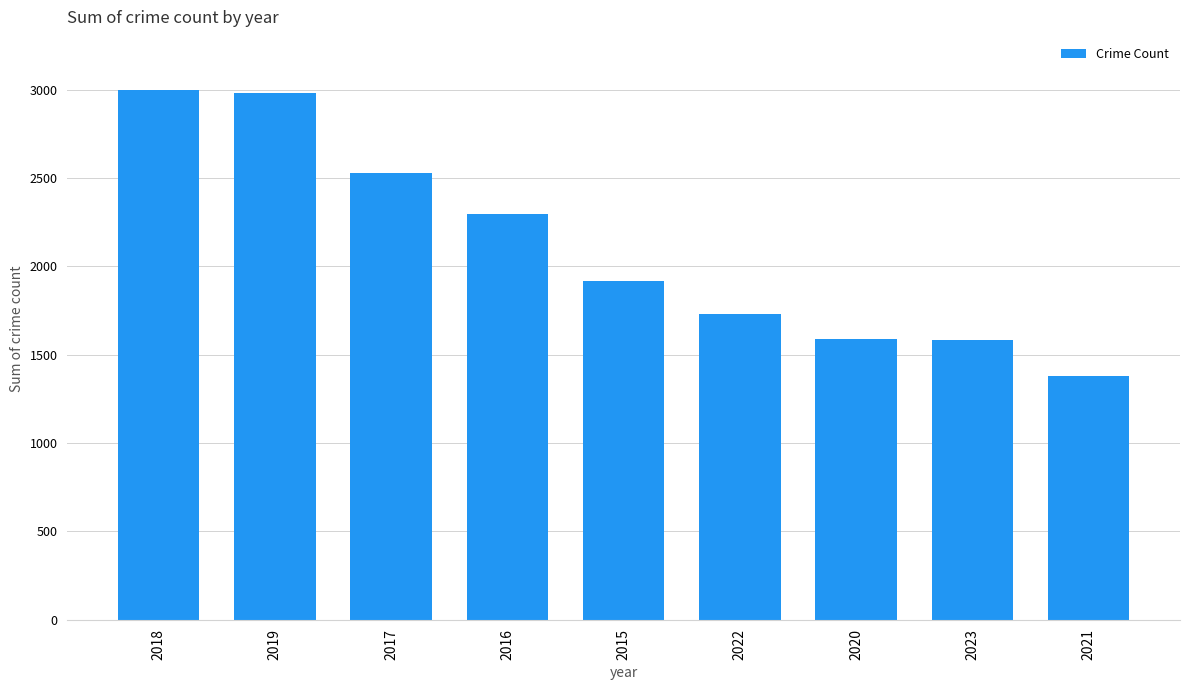

What is the maximum value shown in the chart?

2999